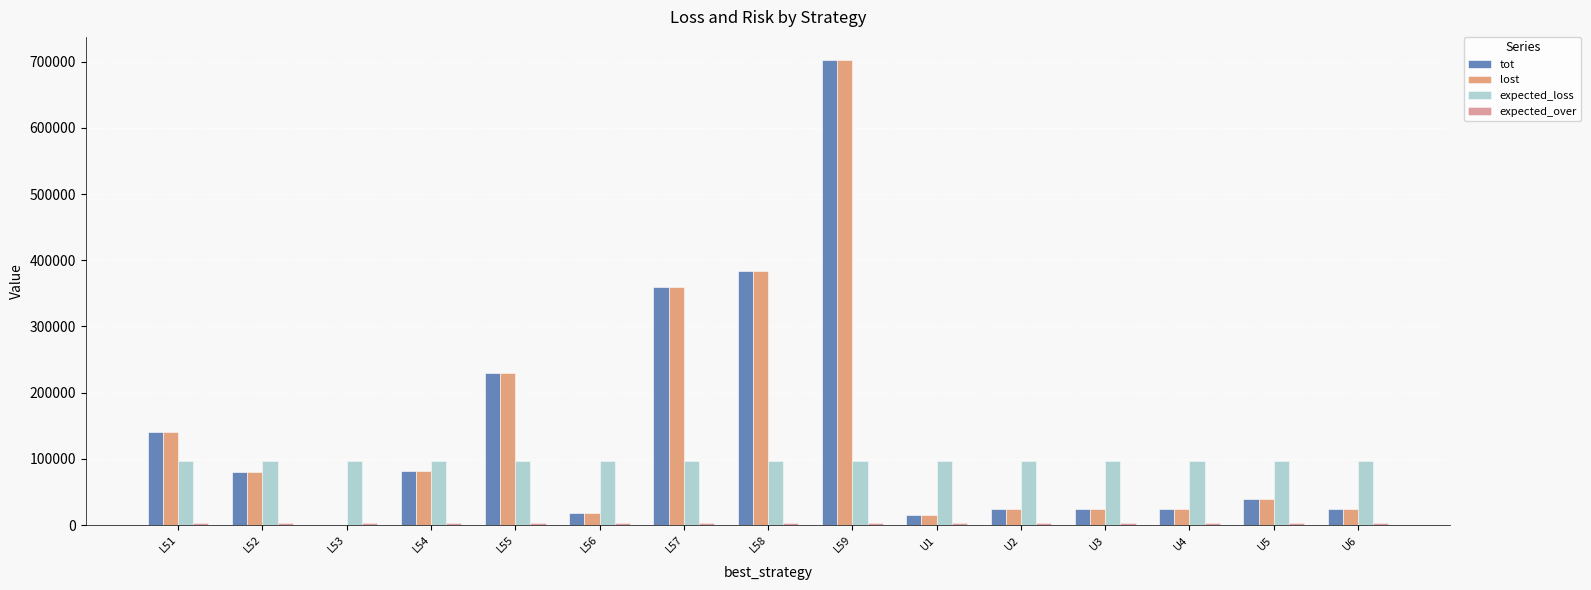

What is the average value of the lost series?

143133.3